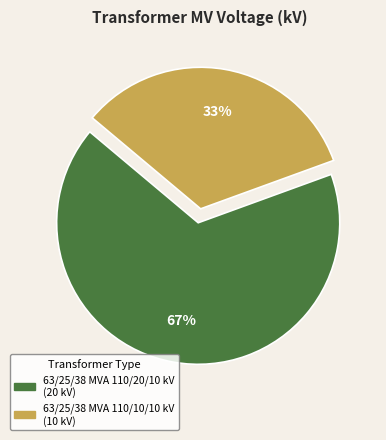

Which category has the biggest portion of the pie?

63/25/38 MVA 110/20/10 kV